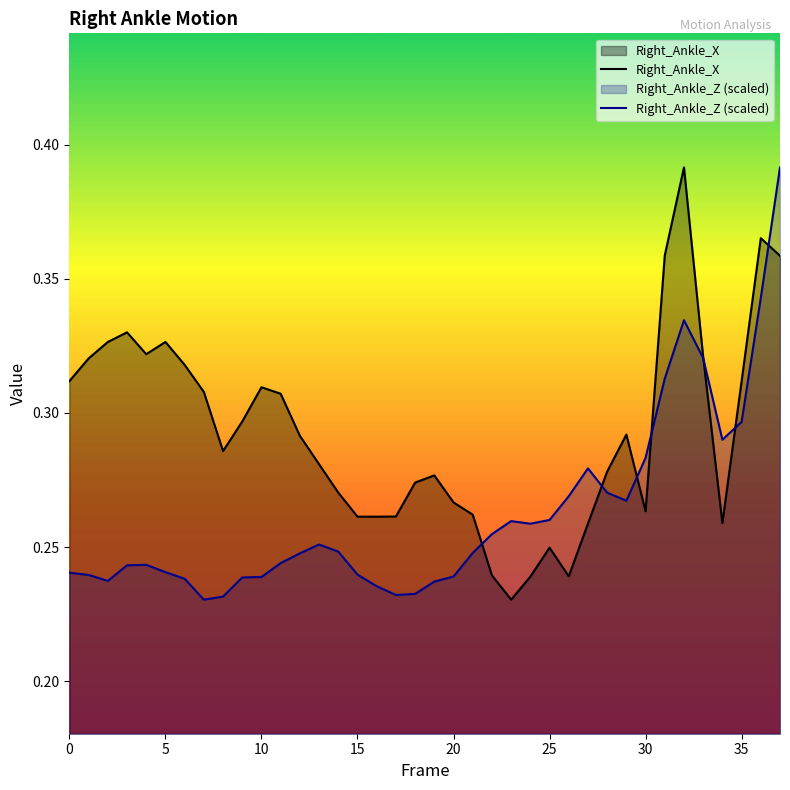

What is the value of the Right_Ankle_X point at the 6th from the left?

0.3